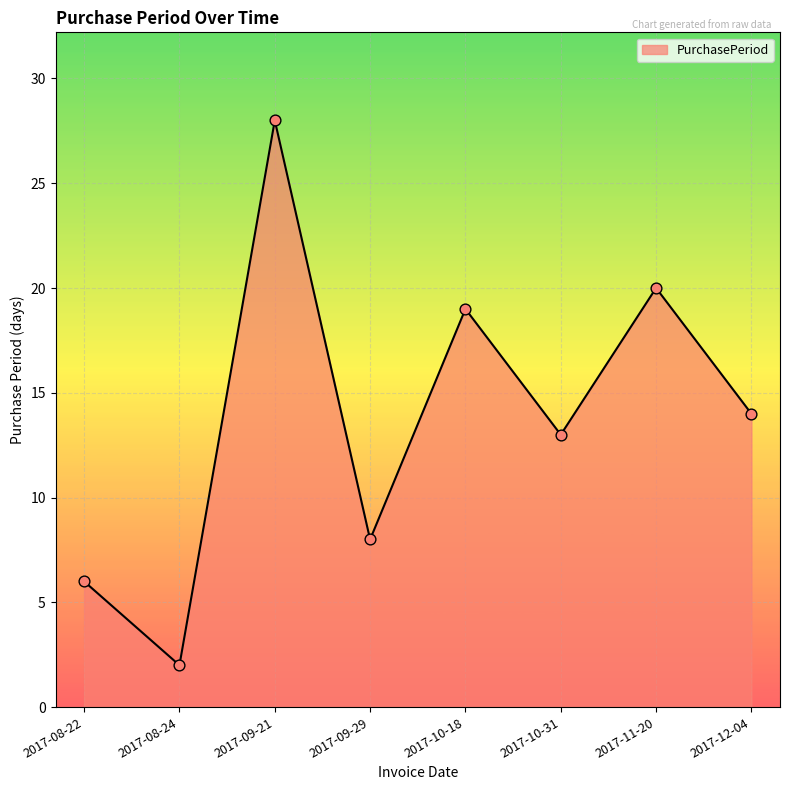

Between 2017-12-04 and 2017-10-31, which is larger?

2017-12-04